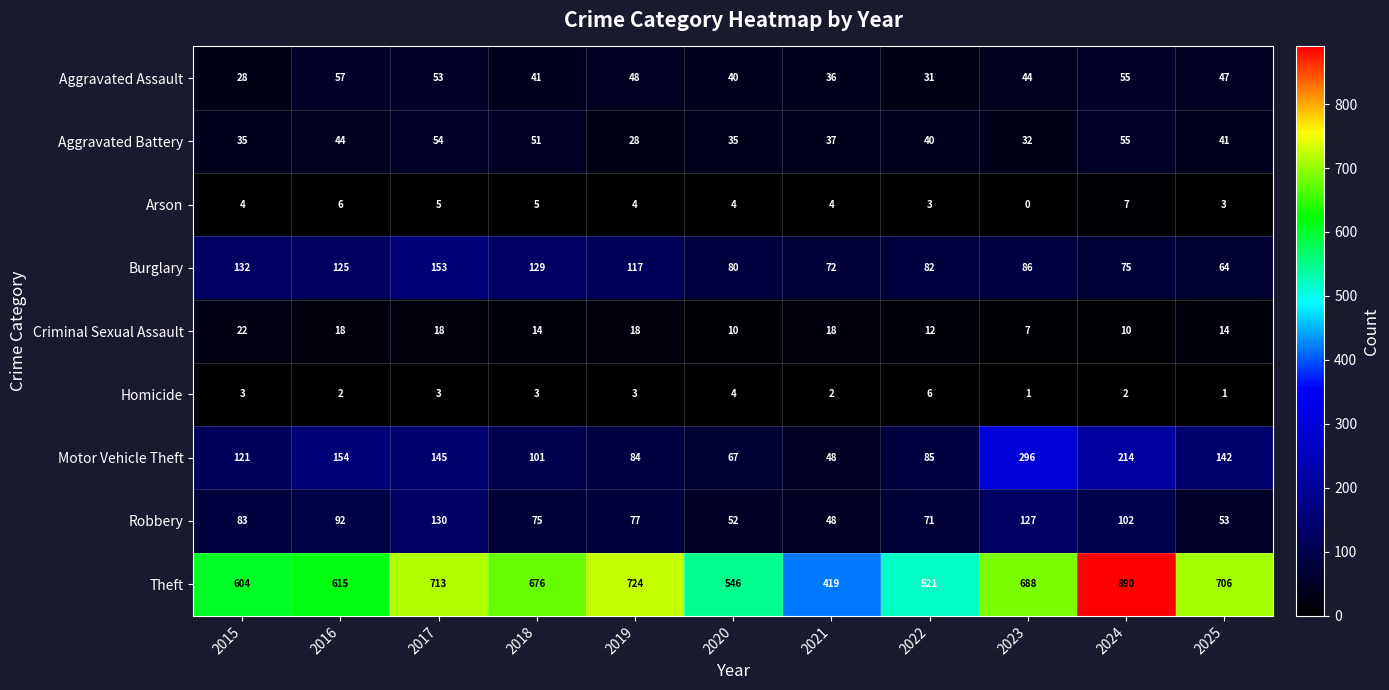

Is it true that Criminal Sexual Assault equals 22 at 2025?

False